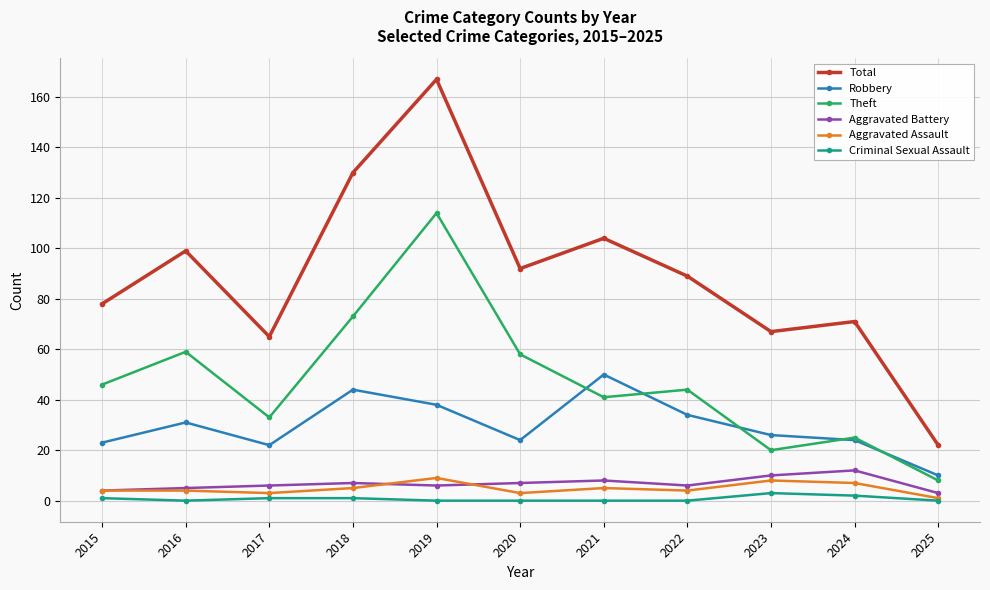

Reading right to left, extract all data points from this chart.

Total: 2025=22	2024=71	2023=67	2022=89	2021=104	2020=92	2019=167	2018=130	2017=65	2016=99	2015=78
Robbery: 2025=10	2024=24	2023=26	2022=34	2021=50	2020=24	2019=38	2018=44	2017=22	2016=31	2015=23
Theft: 2025=8	2024=25	2023=20	2022=44	2021=41	2020=58	2019=114	2018=73	2017=33	2016=59	2015=46
Aggravated Battery: 2025=3	2024=12	2023=10	2022=6	2021=8	2020=7	2019=6	2018=7	2017=6	2016=5	2015=4
Aggravated Assault: 2025=1	2024=7	2023=8	2022=4	2021=5	2020=3	2019=9	2018=5	2017=3	2016=4	2015=4
Criminal Sexual Assault: 2025=0	2024=2	2023=3	2022=0	2021=0	2020=0	2019=0	2018=1	2017=1	2016=0	2015=1